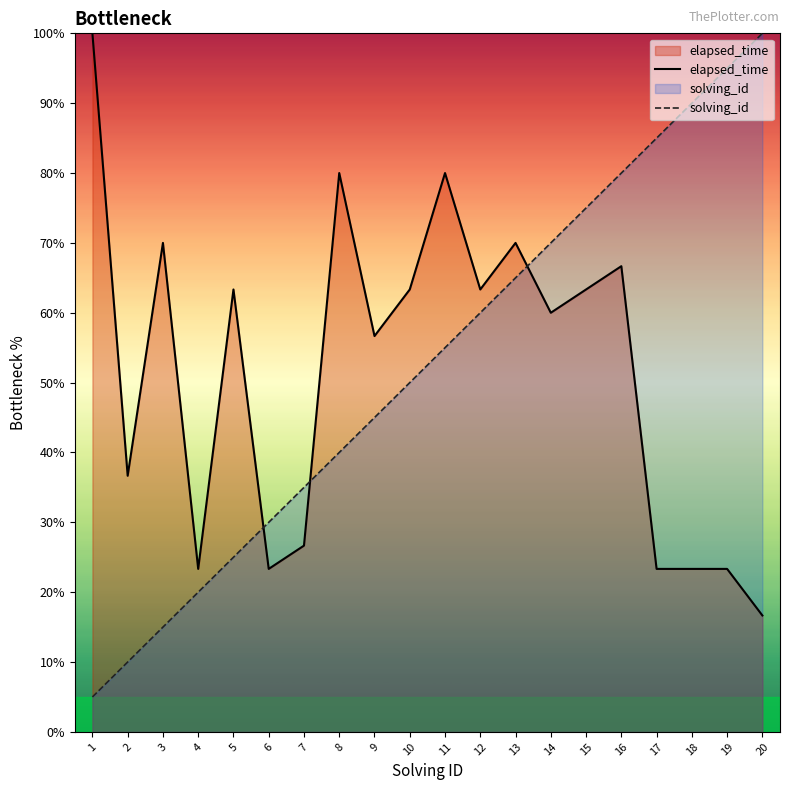

The value of solving_id at 17 is 124.1. True or false?

False